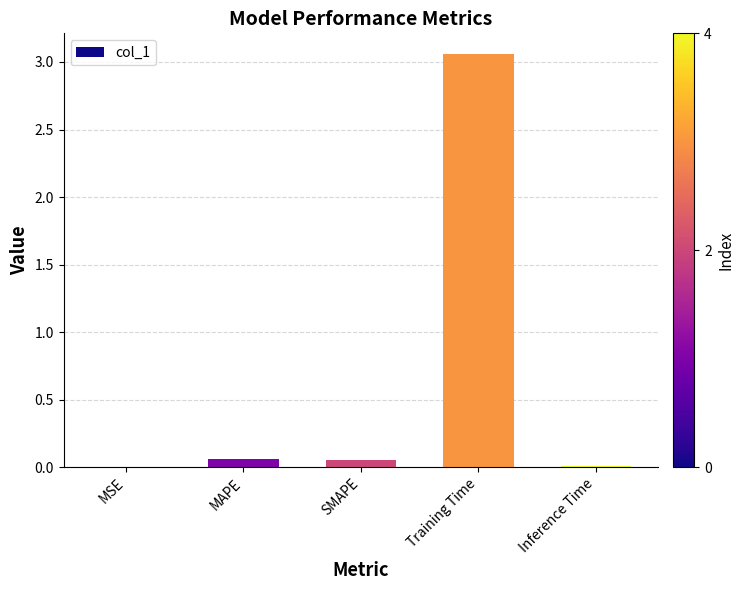

At which category does the chart reach its peak across all series?

Training Time